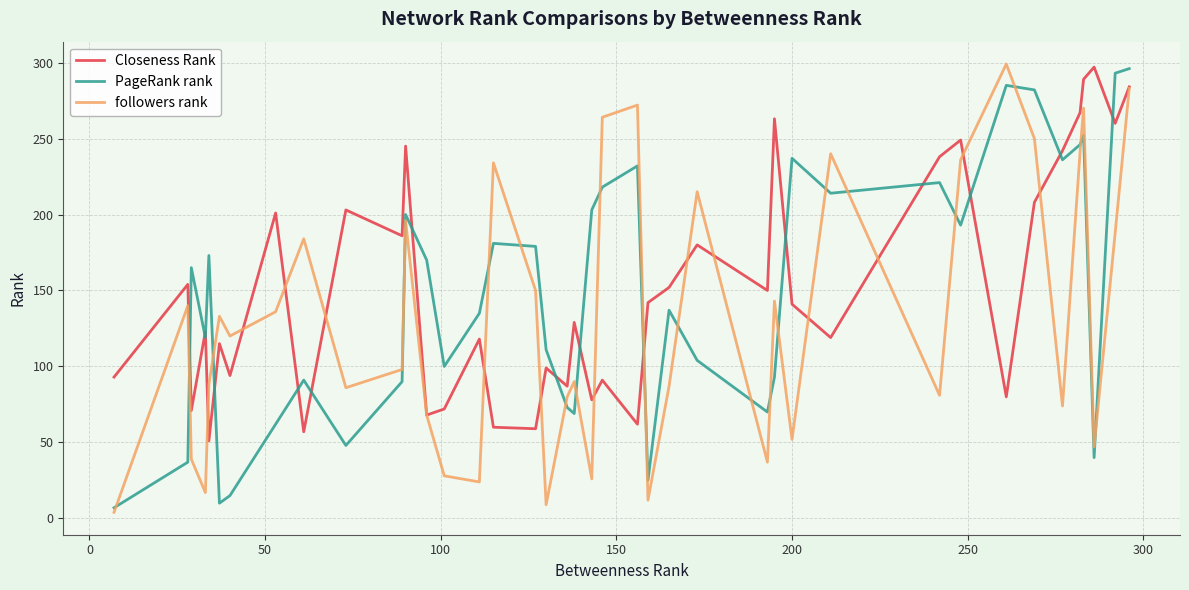

What are all the series names shown in the legend?

Closeness Rank, PageRank rank, followers rank